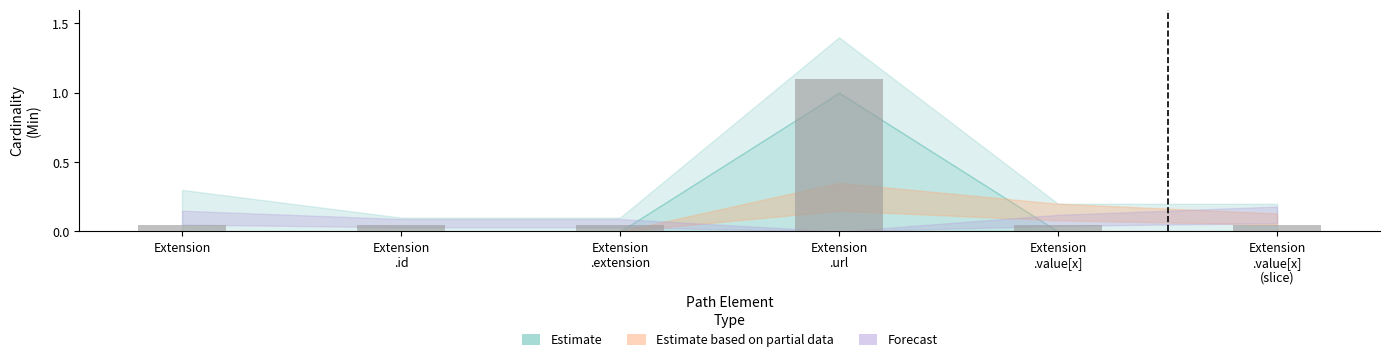

What is the label of the 6th bar from the right?

Extension